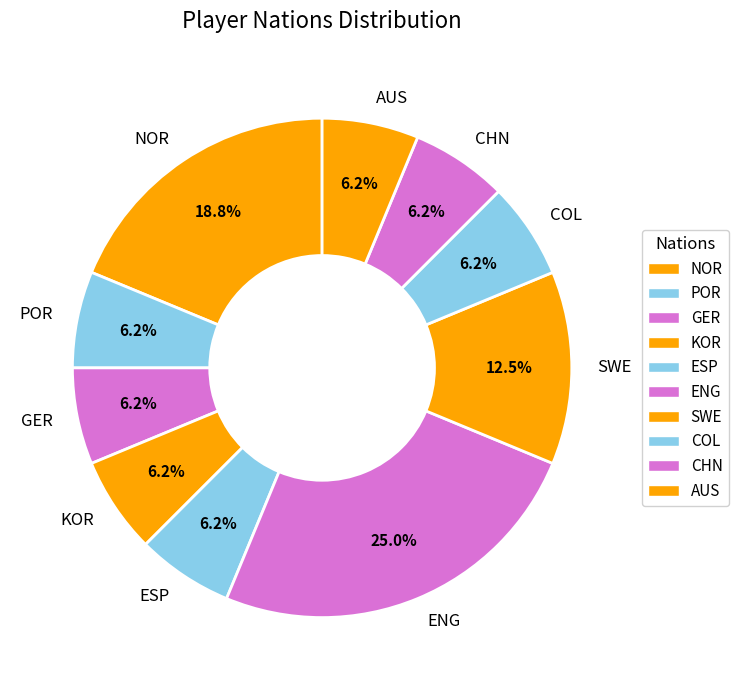

Combined, do ENG and CHN account for over 50%?

No